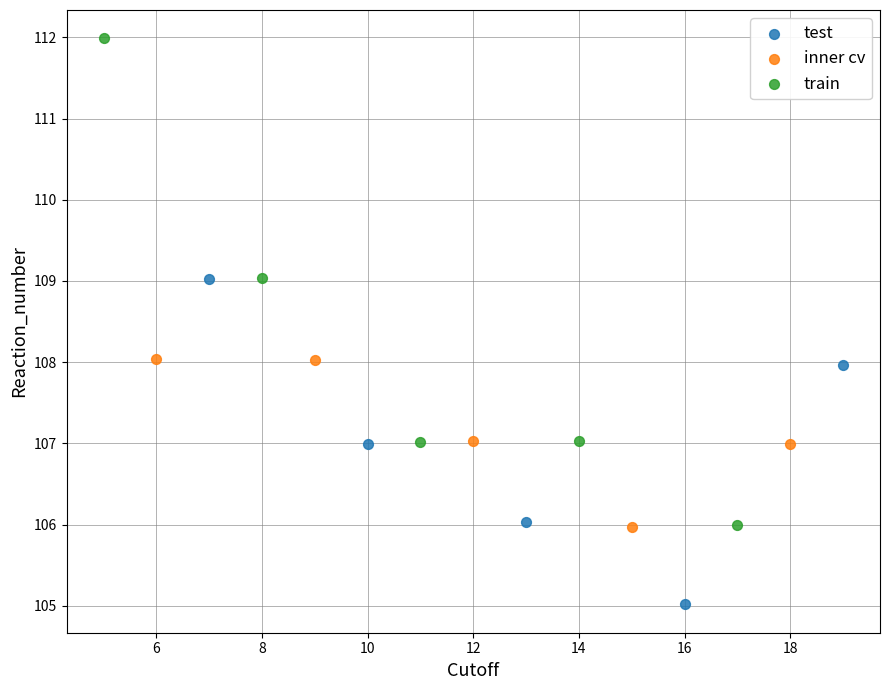

Which series reaches the maximum Y coordinate?

train